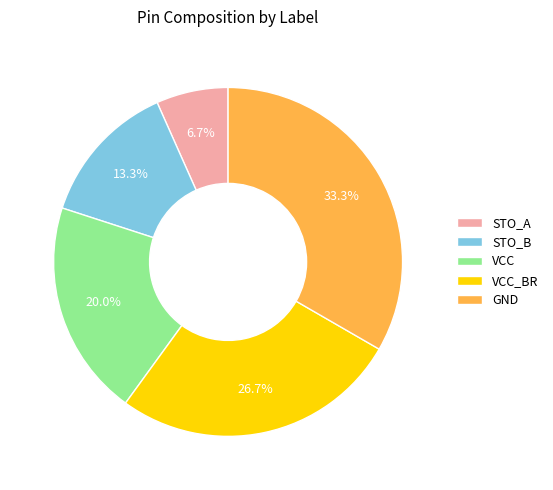

How many segments does this pie chart have?

5